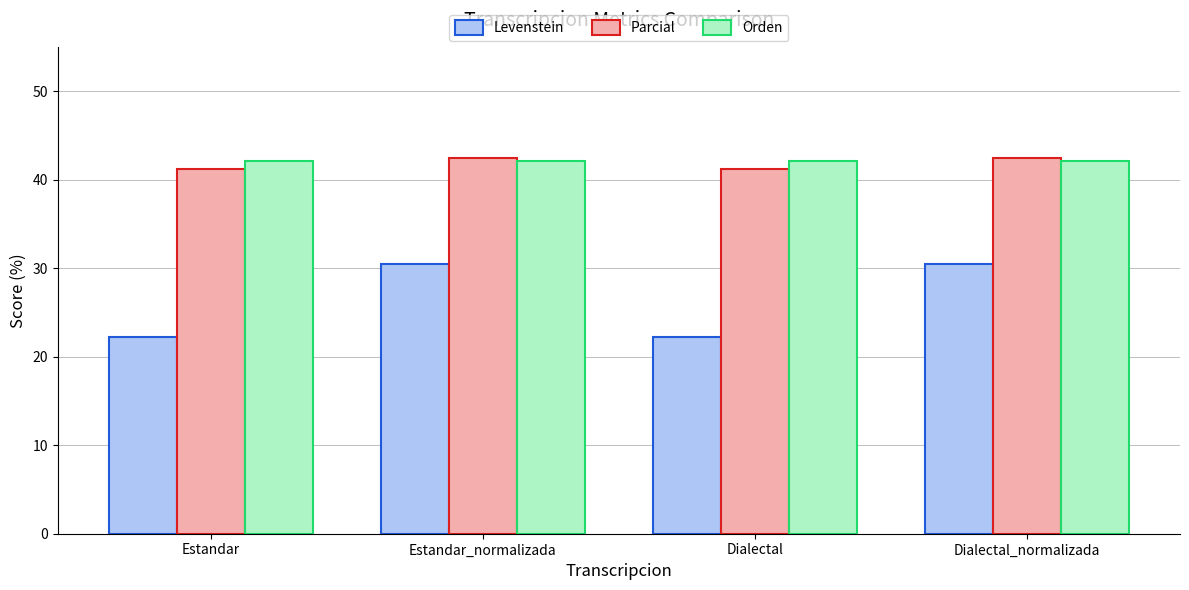

What is the approximate value of Parcial at Estandar?

41.2